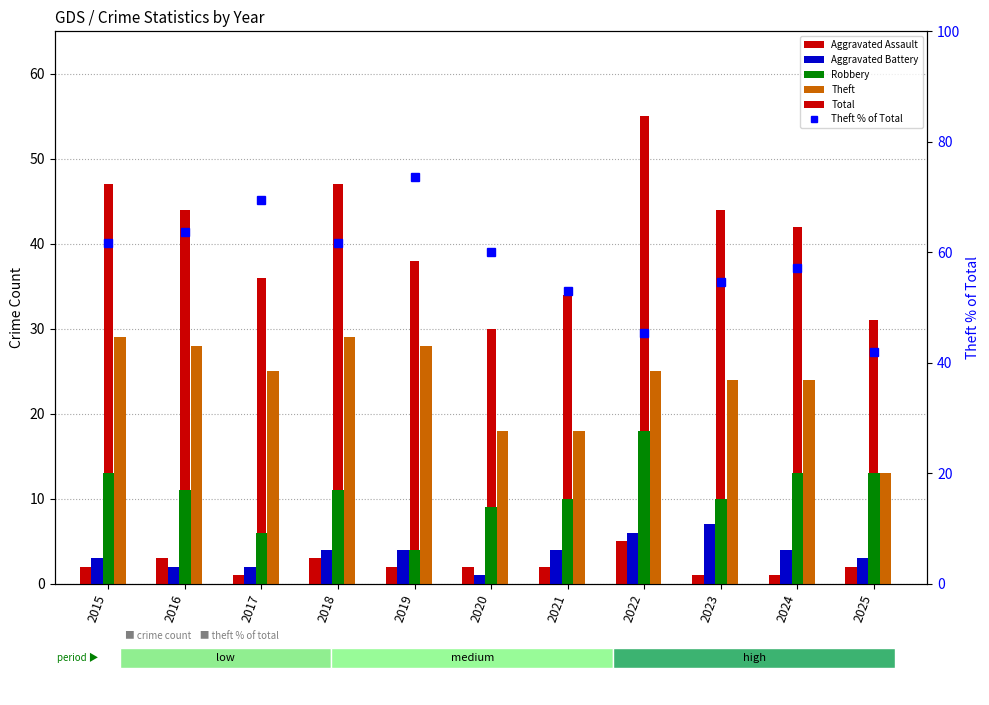

Reading right to left, extract all data points from this chart.

Aggravated Assault: 2025=2.0	2024=1.0	2023=1.0	2022=5.0	2021=2.0	2020=2.0	2019=2.0	2018=3.0	2017=1.0	2016=3.0	2015=2.0
Aggravated Battery: 2025=3.0	2024=4.0	2023=7.0	2022=6.0	2021=4.0	2020=1.0	2019=4.0	2018=4.0	2017=2.0	2016=2.0	2015=3.0
Robbery: 2025=13.0	2024=13.0	2023=10.0	2022=18.0	2021=10.0	2020=9.0	2019=4.0	2018=11.0	2017=6.0	2016=11.0	2015=13.0
Theft: 2025=13.0	2024=24.0	2023=24.0	2022=25.0	2021=18.0	2020=18.0	2019=28.0	2018=29.0	2017=25.0	2016=28.0	2015=29.0
Total: 2025=31.0	2024=42.0	2023=44.0	2022=55.0	2021=34.0	2020=30.0	2019=38.0	2018=47.0	2017=36.0	2016=44.0	2015=47.0
Theft % of Total: 2025=41.9	2024=57.1	2023=54.5	2022=45.5	2021=52.9	2020=60.0	2019=73.7	2018=61.7	2017=69.4	2016=63.6	2015=61.7